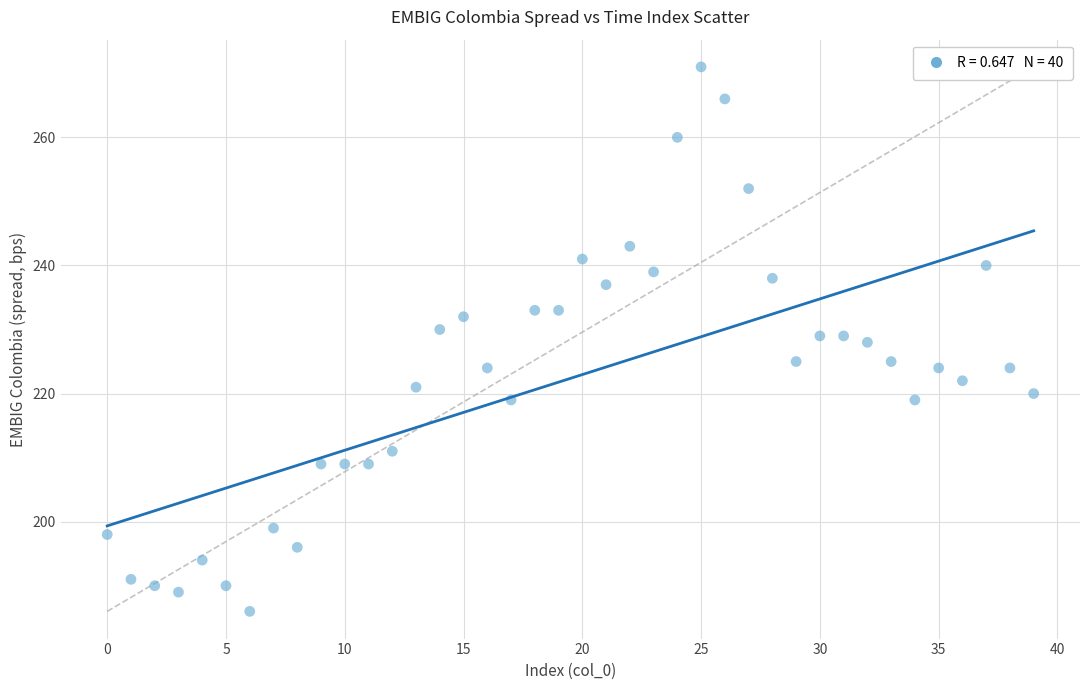

What is the range of Y values (max minus min)?

85